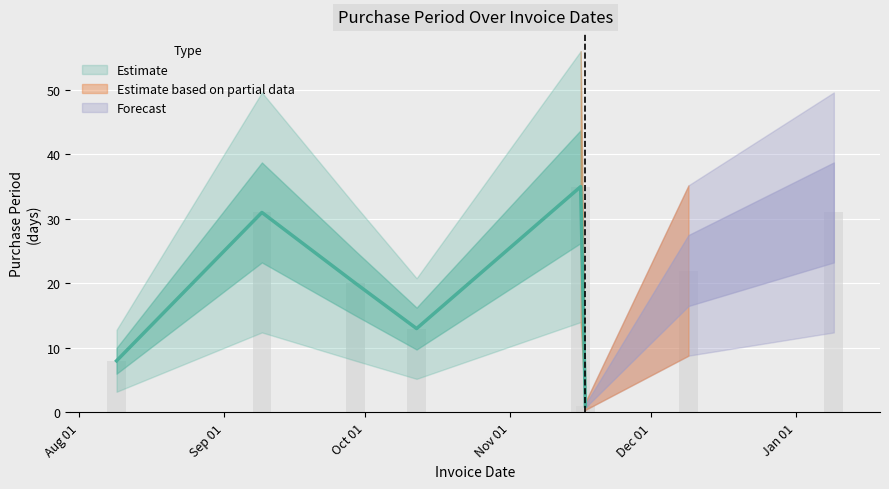

What is the change in value from 2016-09-09 to 2016-12-09?

-9